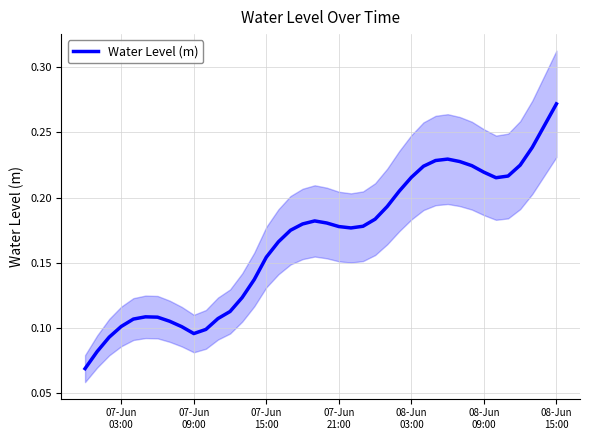

Count the values in the range 0 to 1.

40